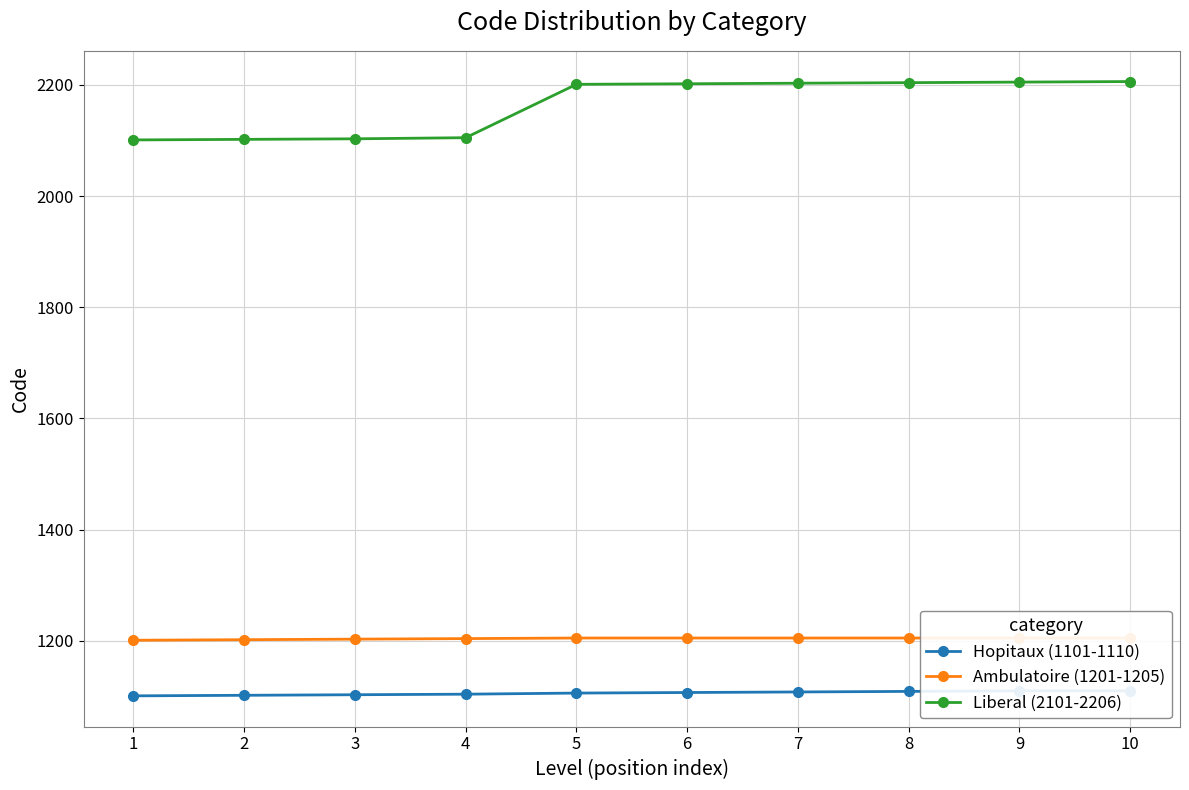

Is it true that Hopitaux (1101-1110) equals 1109 at 8?

True